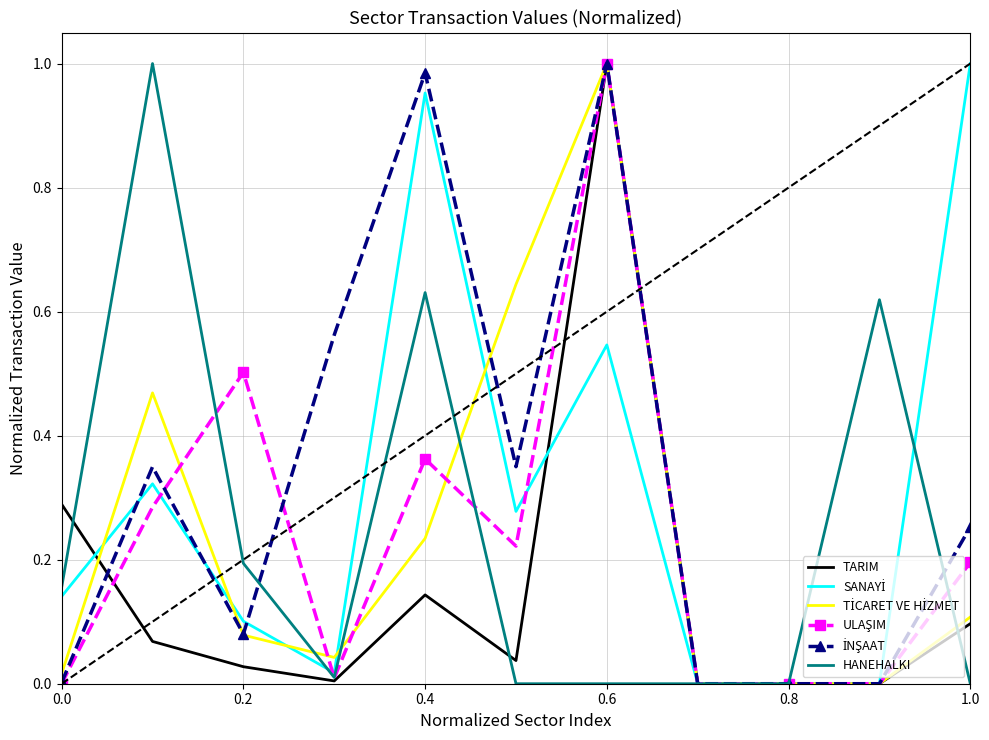

List the series in order of their peak value, lowest first.

TARIM, SANAYİ, TİCARET VE HİZMET, ULAŞIM, İNŞAAT, HANEHALKI